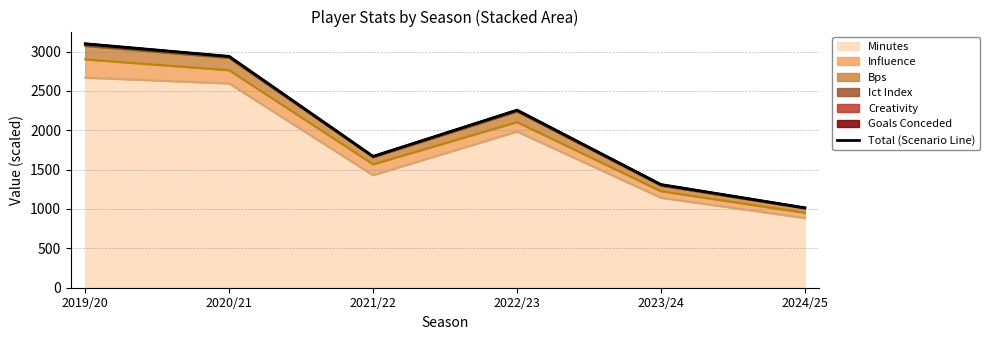

Where is the first local minimum?

2021/22